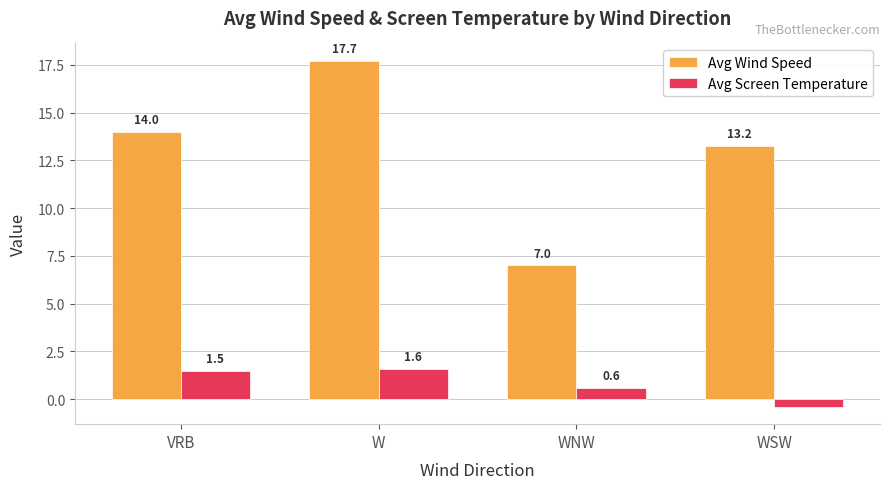

Which series has the largest total across all categories?

Avg Wind Speed